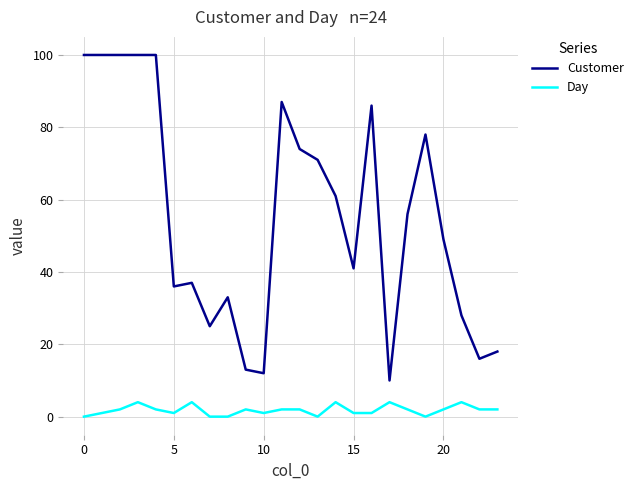

True or false: Customer and Day cross at least once.

False